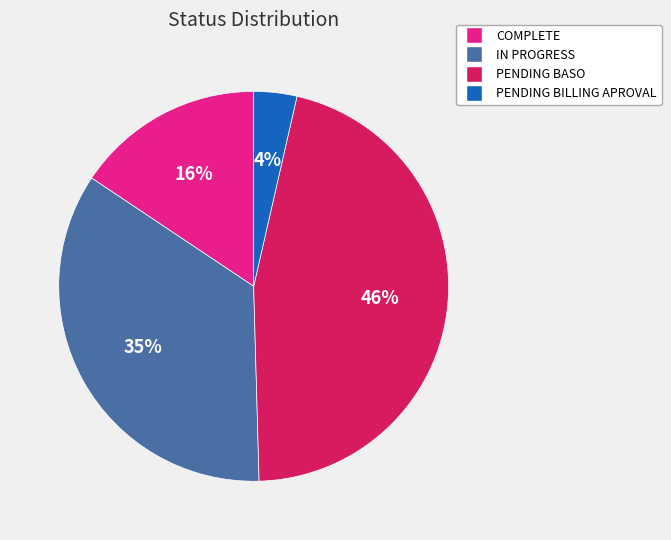

Do IN PROGRESS and PENDING BASO together represent more than half of the pie?

Yes